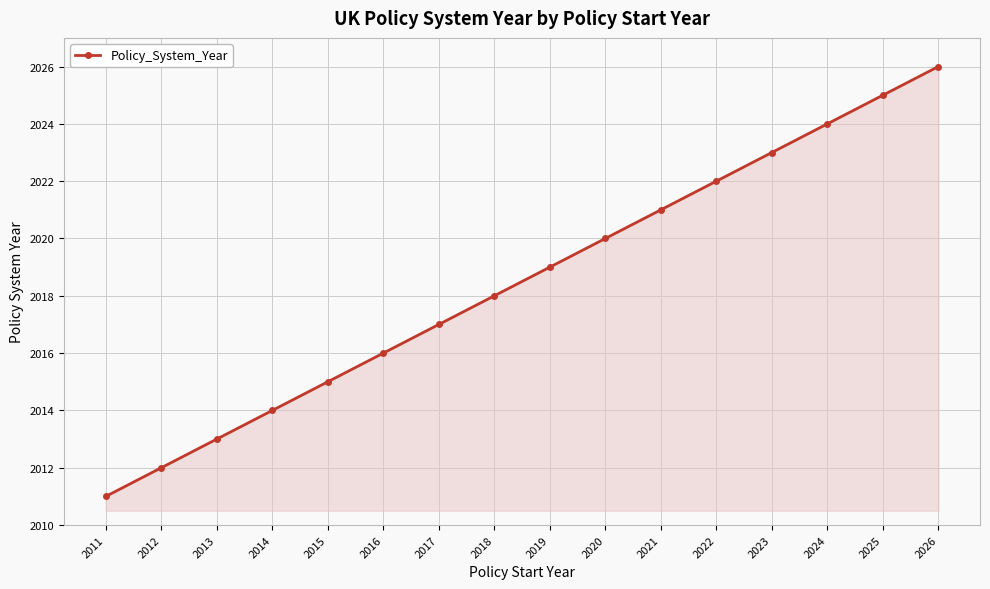

How many lines are shown in the chart?

1